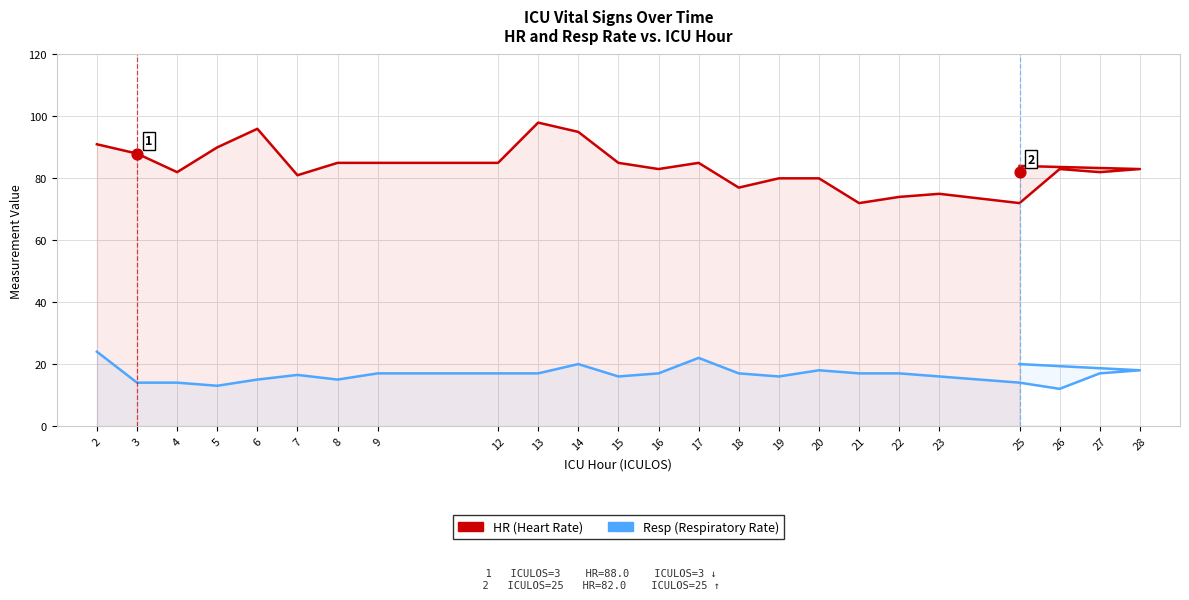

Which series has the largest total across all categories?

HR (Heart Rate)